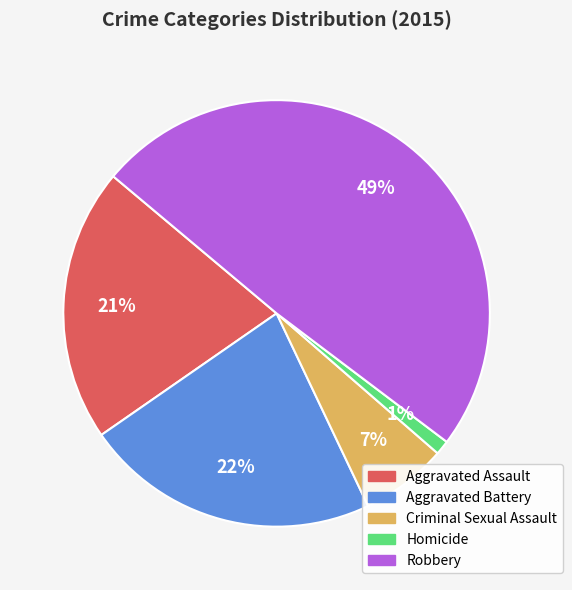

What is the ratio of the value at Criminal Sexual Assault to the value at Aggravated Assault?

0.3